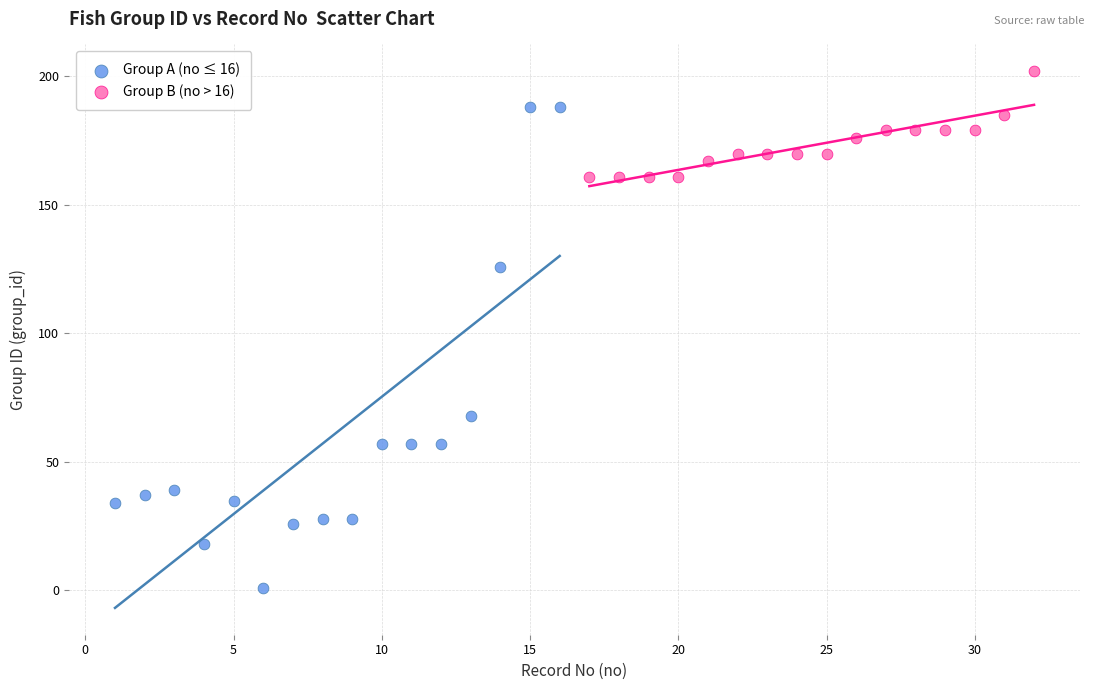

Which series has the widest spread of Y values?

Group A (no ≤ 16)